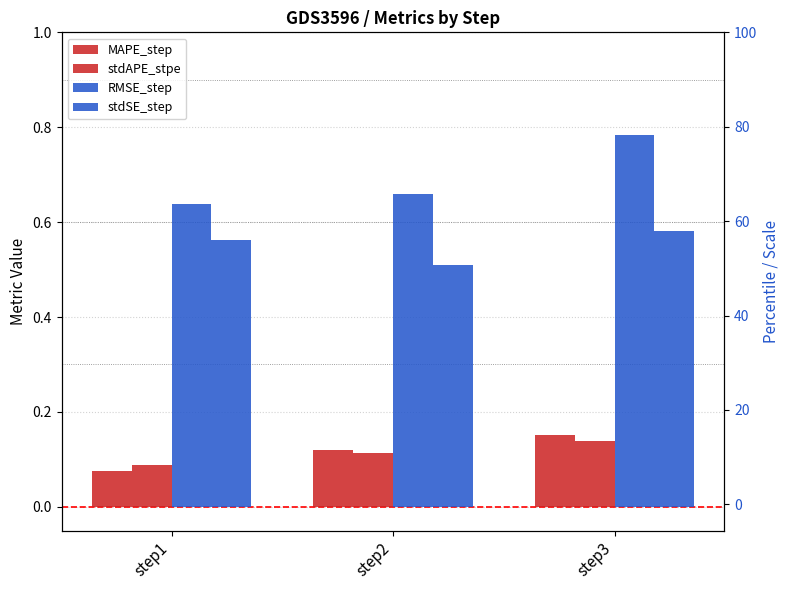

Rank the series at step1 from highest to lowest value.

RMSE_step, stdSE_step, stdAPE_stpe, MAPE_step